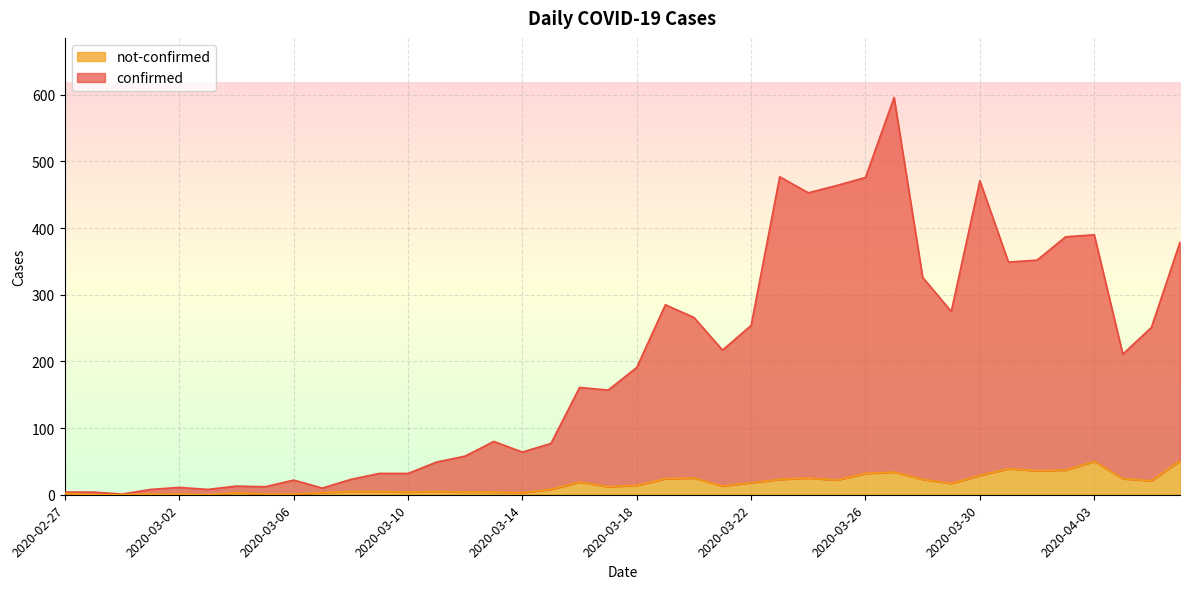

At which label is confirmed closest to 298?

2020-03-19